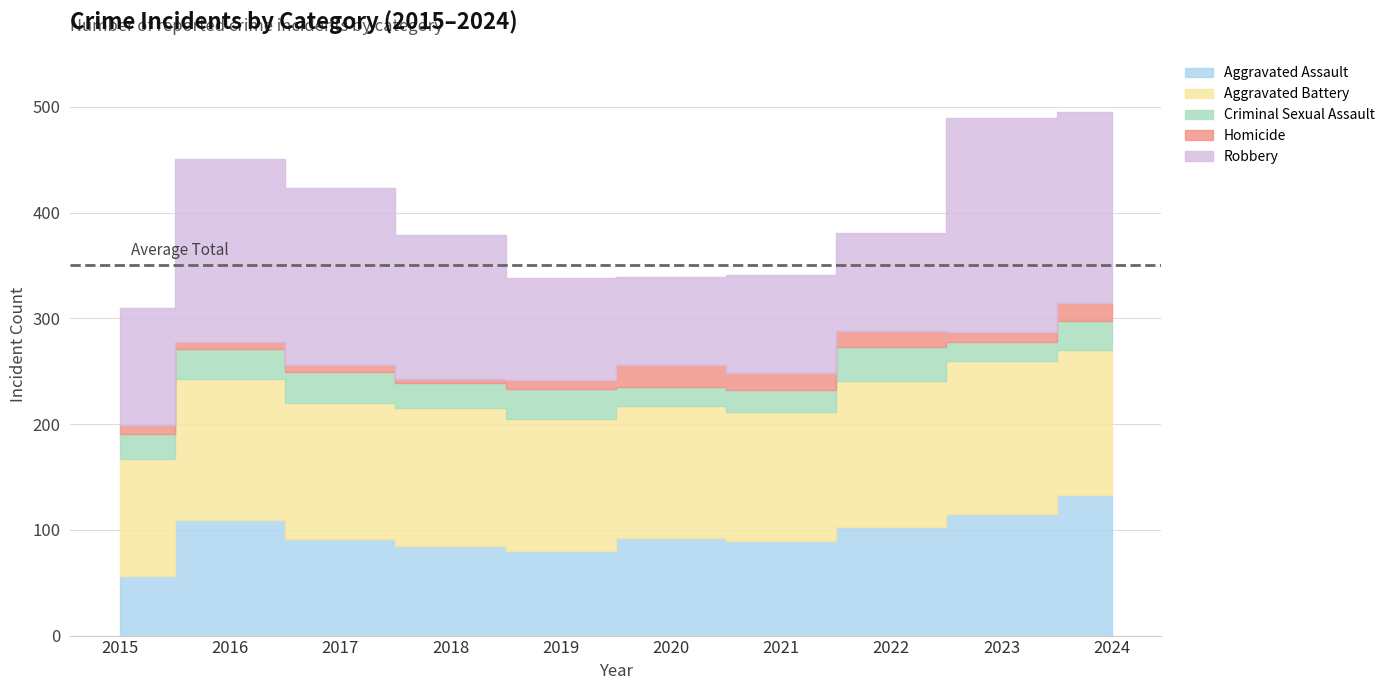

Reading left to right, extract all data points from this chart.

Aggravated Assault: 2015=56	2016=109	2017=91	2018=85	2019=80	2020=92	2021=89	2022=103	2023=115	2024=133
Aggravated Battery: 2015=111	2016=134	2017=129	2018=130	2019=125	2020=125	2021=122	2022=138	2023=145	2024=137
Criminal Sexual Assault: 2015=24	2016=28	2017=29	2018=24	2019=28	2020=18	2021=21	2022=32	2023=18	2024=27
Homicide: 2015=8	2016=7	2017=7	2018=4	2019=9	2020=21	2021=16	2022=15	2023=9	2024=17
Robbery: 2015=111	2016=173	2017=167	2018=136	2019=96	2020=83	2021=93	2022=93	2023=202	2024=181